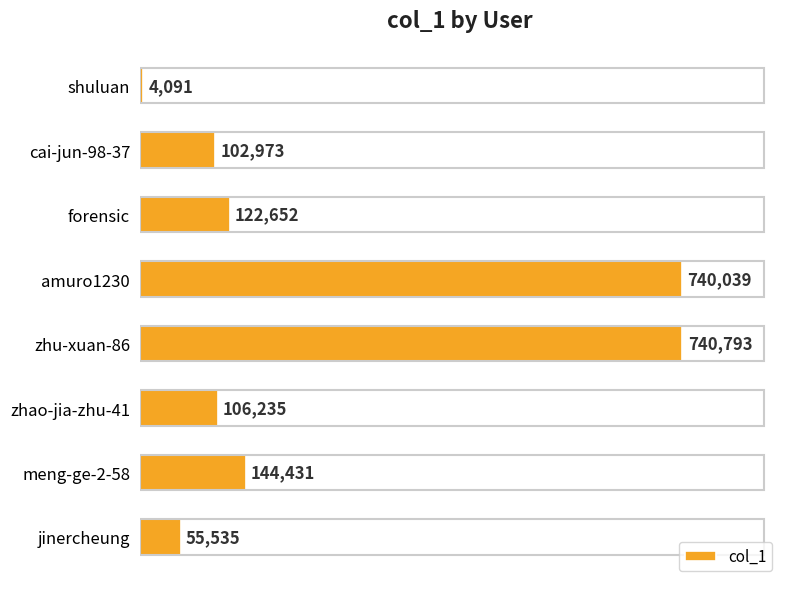

Rank the categories by value from highest to lowest.

zhu-xuan-86, amuro1230, meng-ge-2-58, forensic, zhao-jia-zhu-41, cai-jun-98-37, jinercheung, shuluan